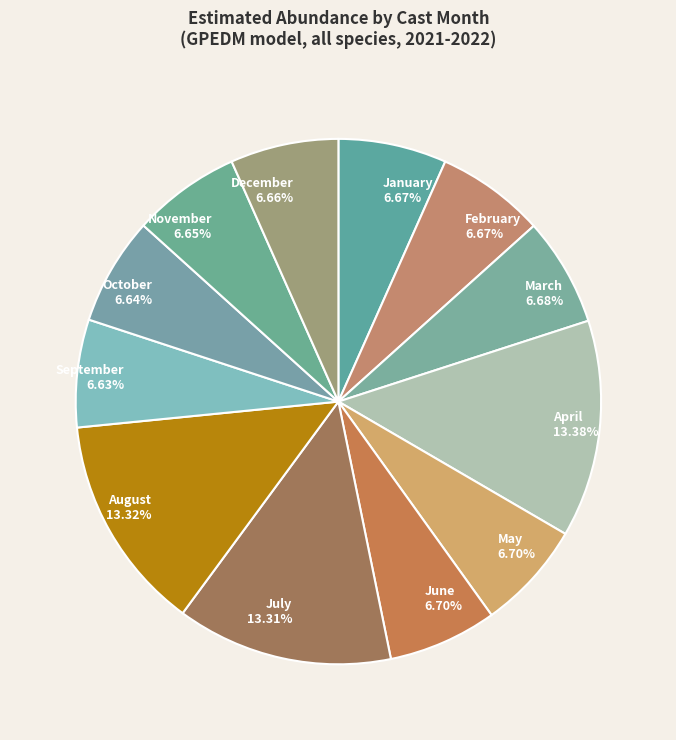

Combined, do January 6.67% and February 6.67% account for over 50%?

No